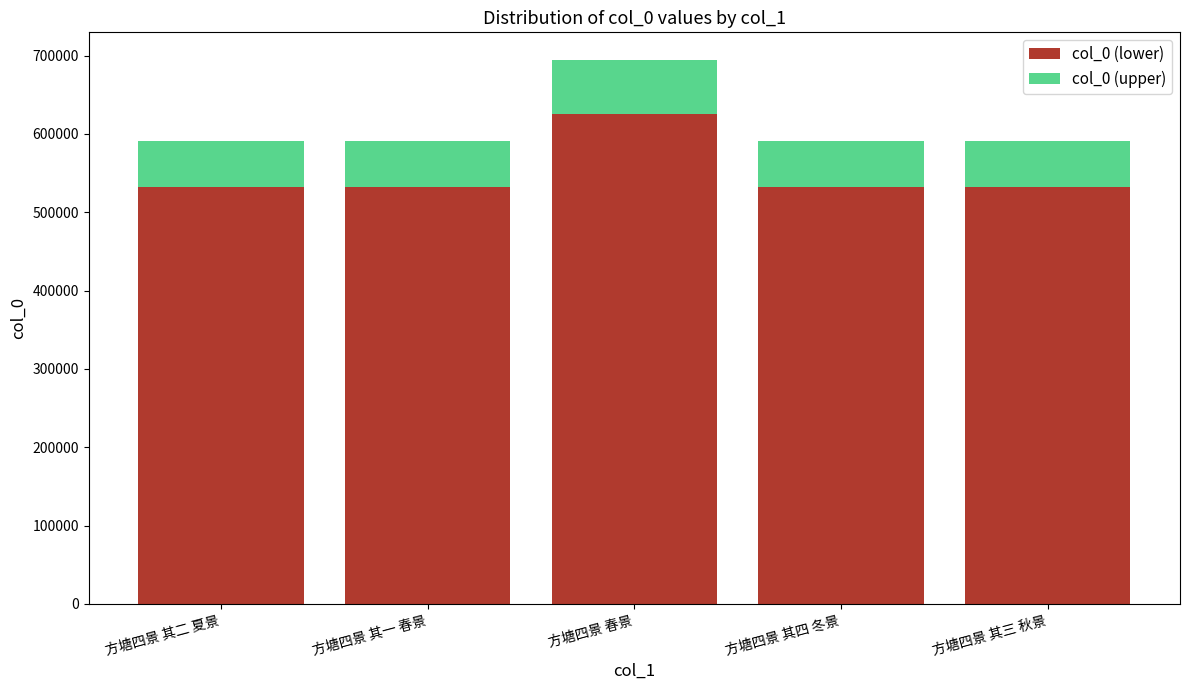

Does the chart contain stacked bars?

Yes